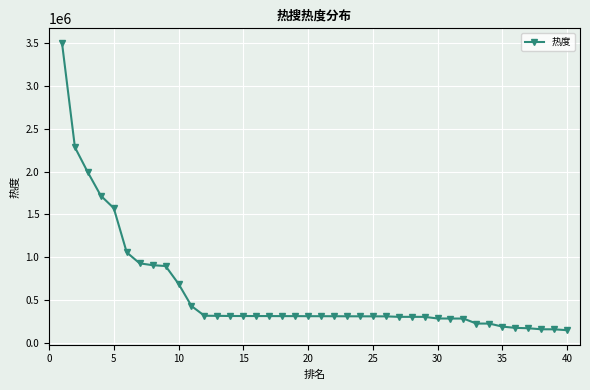

What is the value of the 33rd point from the left?

230304